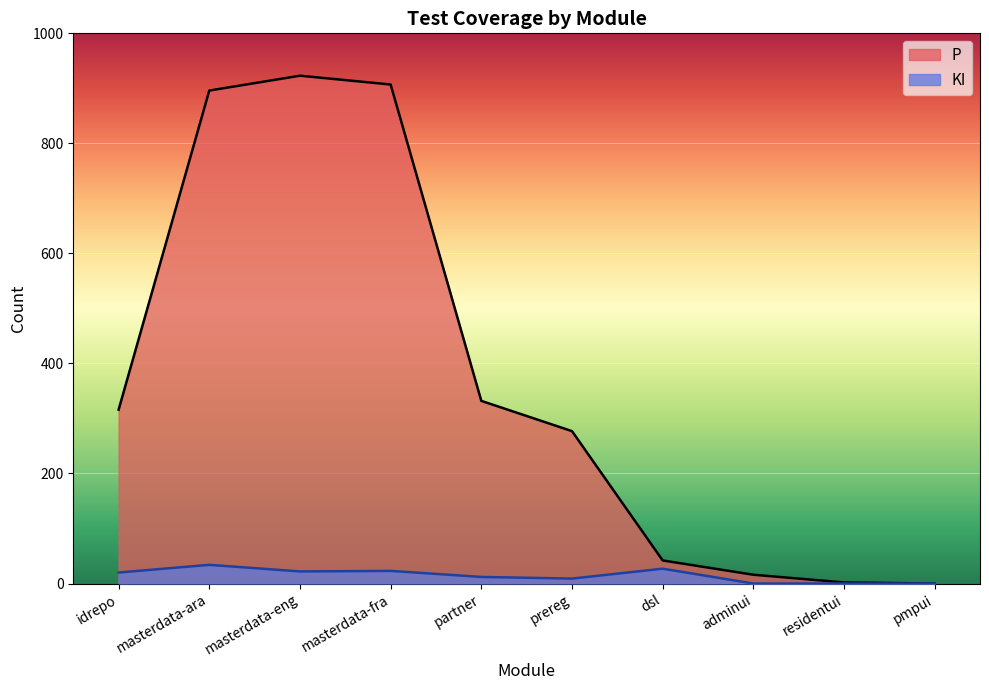

What is the sum of all P values?

3711